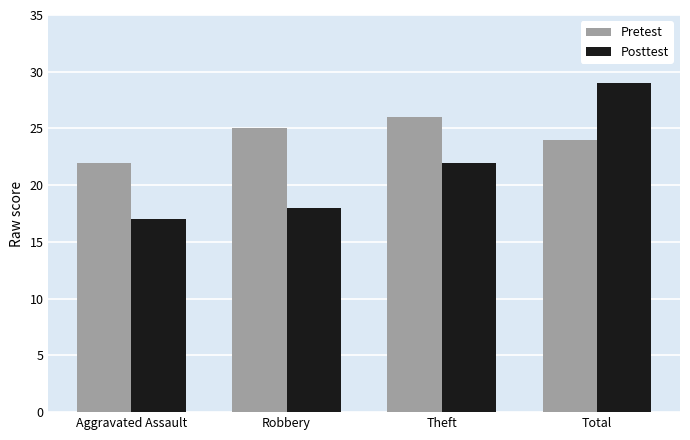

Is it true that Posttest equals 17 at Aggravated Assault?

True